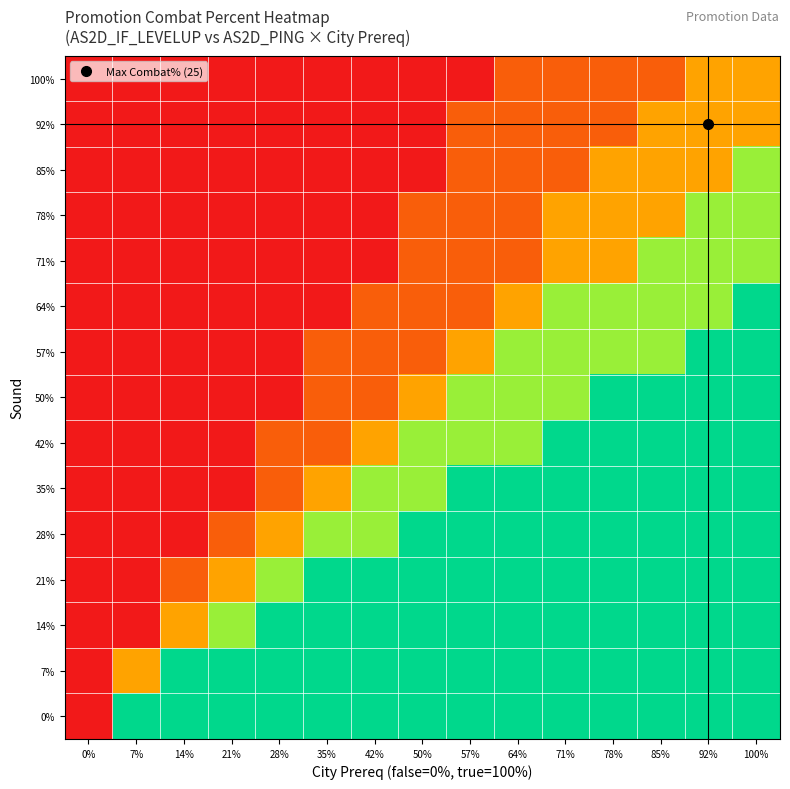

What is the total value across all series at 71%?

270